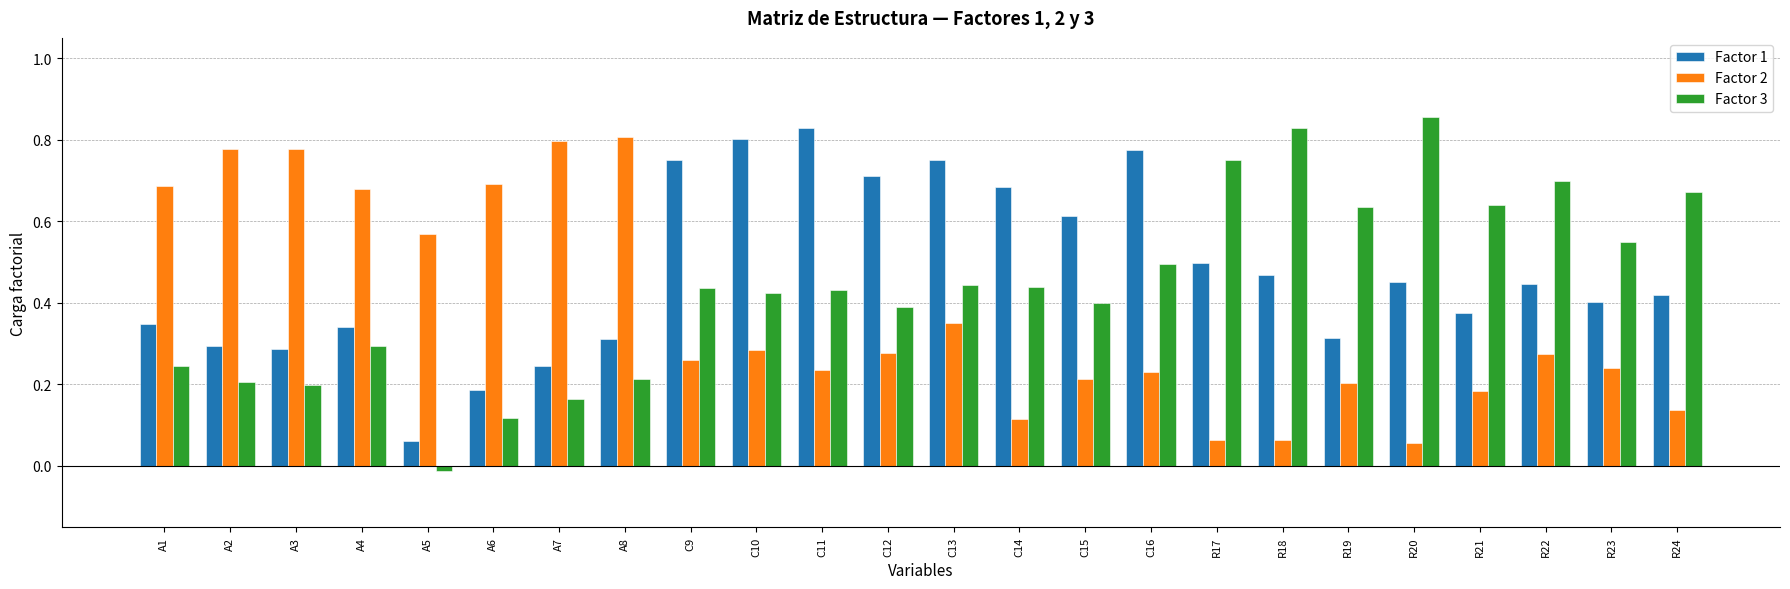

Which category has the lowest value across all series?

A5